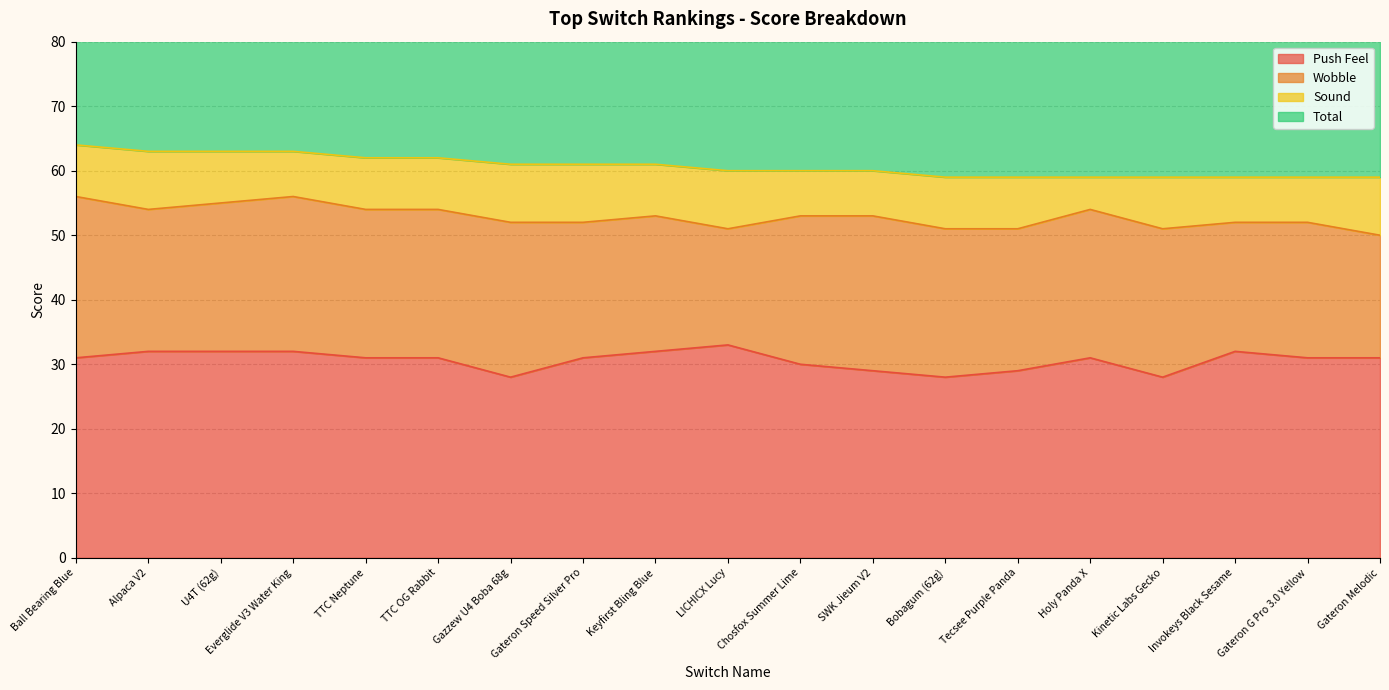

True or false: Push Feel has a value of 33 at LICHICX Lucy.

True